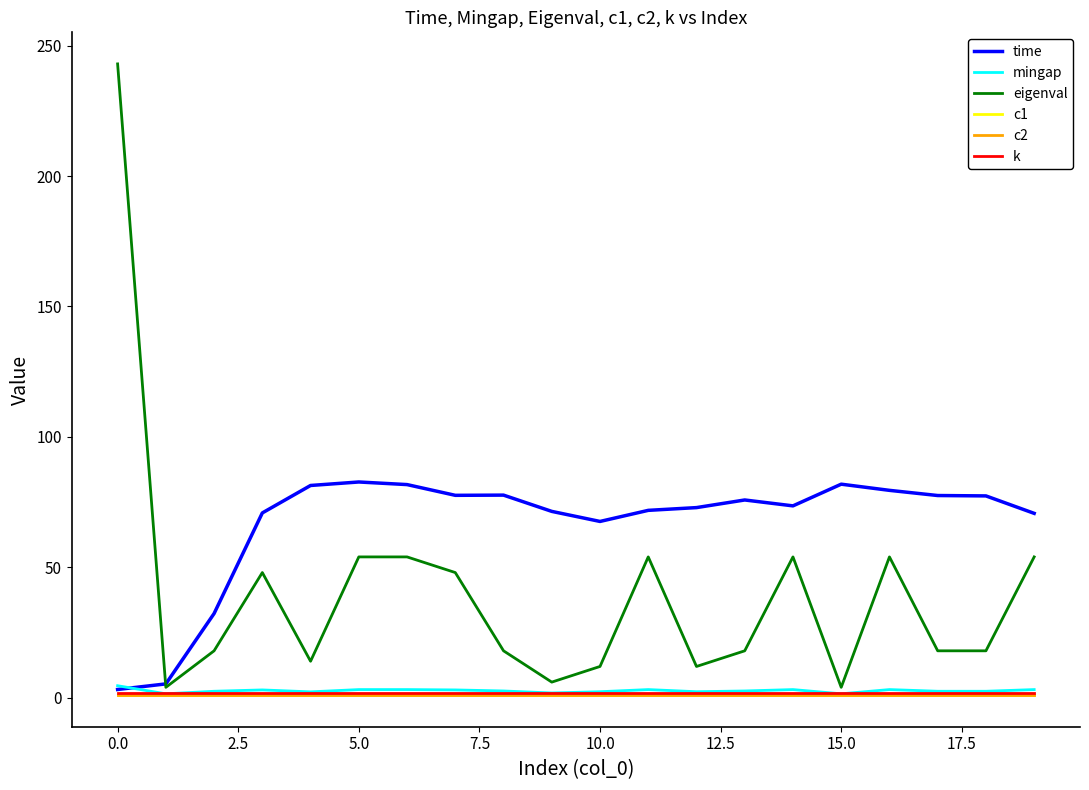

Does the chart display data point markers on the line(s)?

No